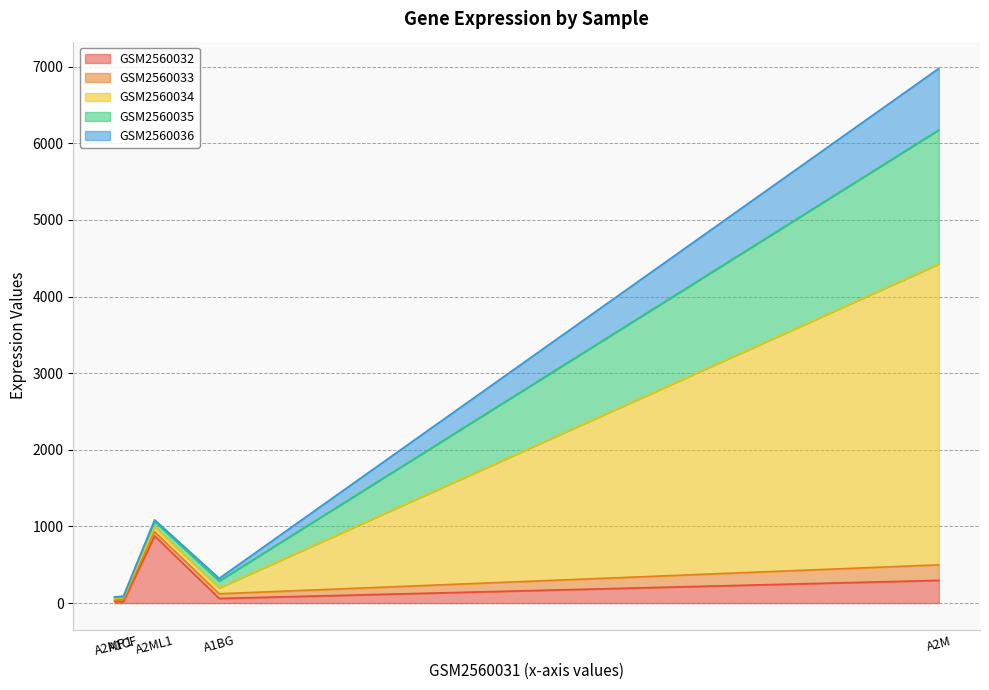

What is the difference between the maximum and minimum values in the GSM2560035 series?

1740